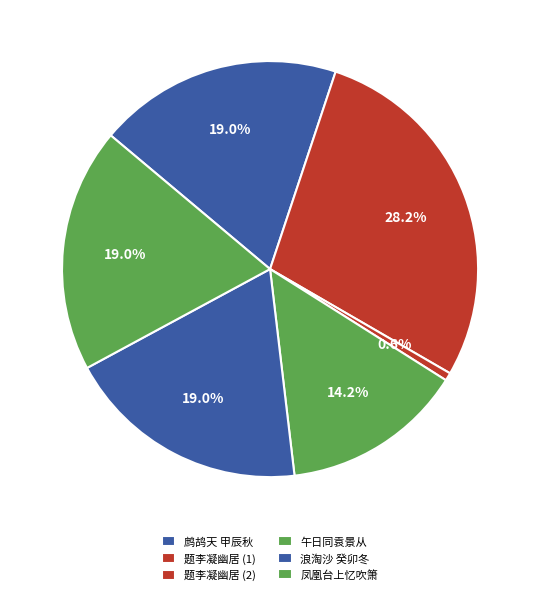

Which slice is the smallest?

题李凝幽居 (2)